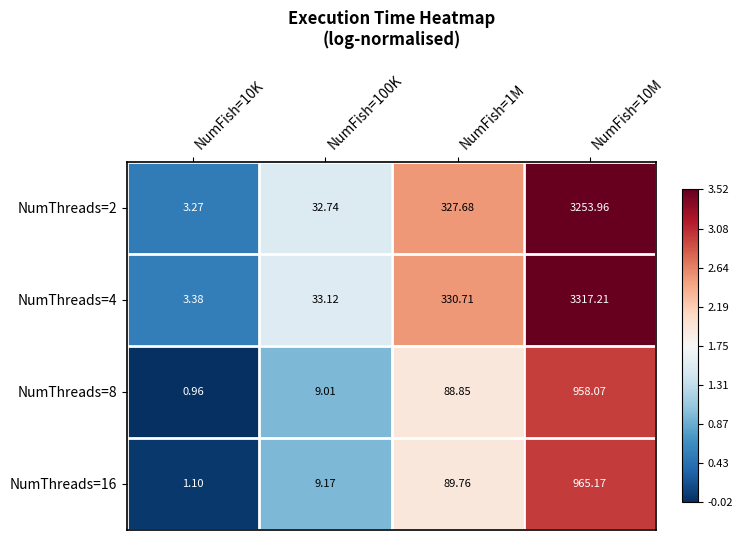

At which category is the sum across all series the highest?

NumFish=10M